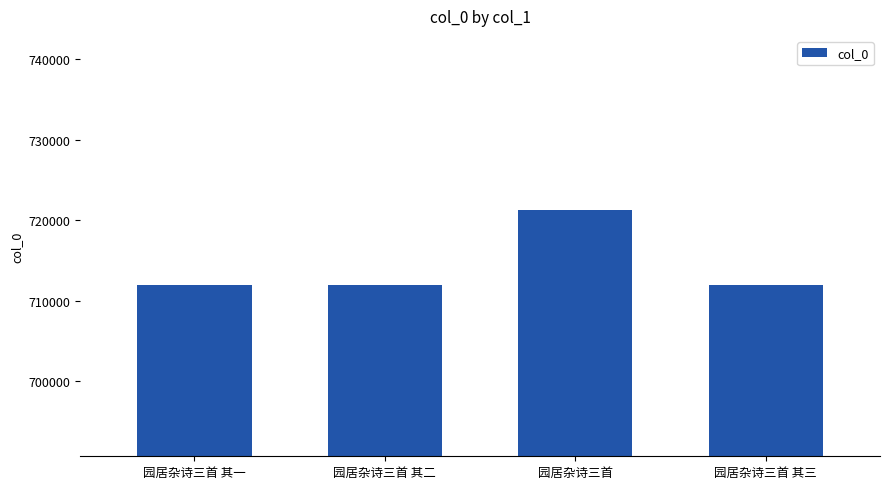

What is the average value?

714328